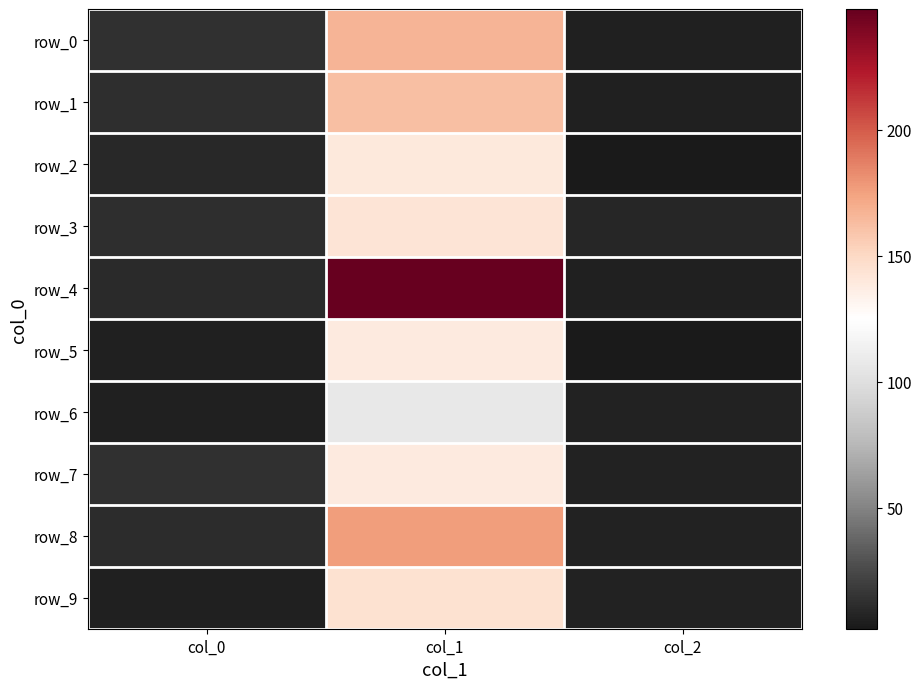

Where does the row_3 series first go above 12?

col_0